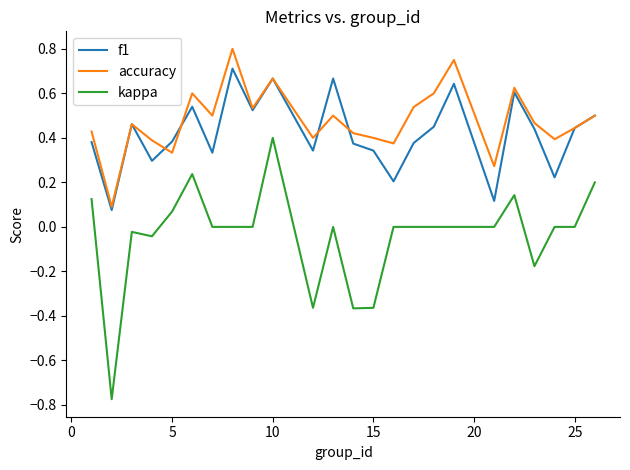

True or false: kappa and accuracy intersect in this chart.

False